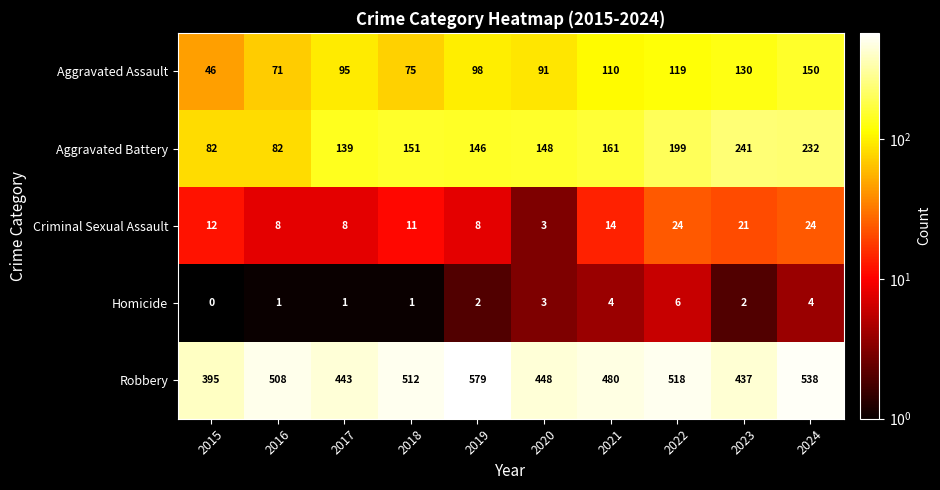

Is it true that Homicide equals 4 at 2024?

True